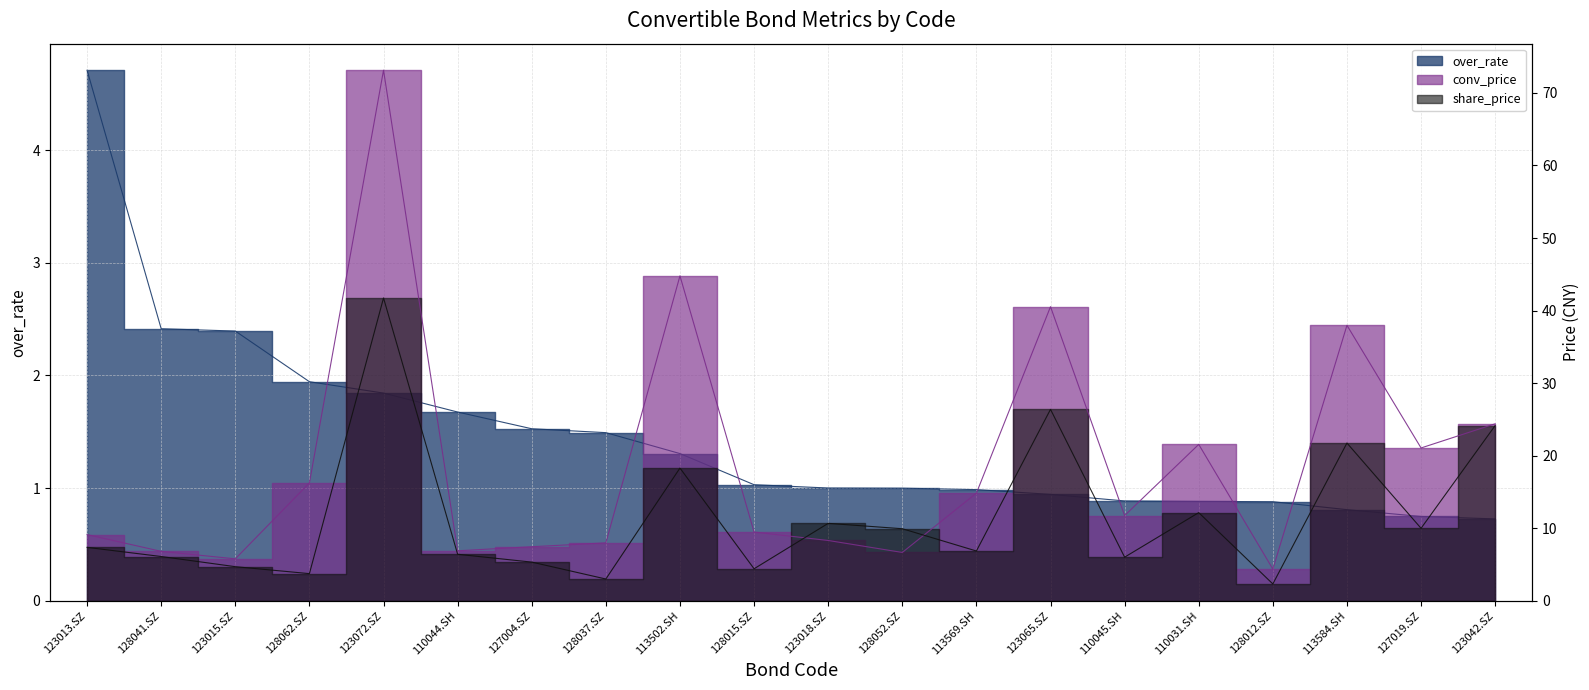

True or false: over_rate has more than 2 points higher than both neighbors.

False